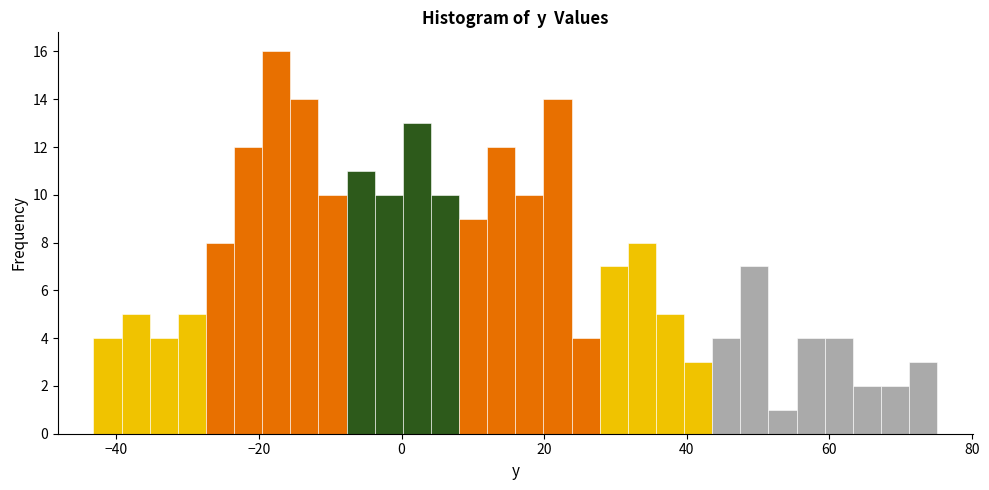

Read against the x-axis, roughly where is the centre of the tallest bar?

-18